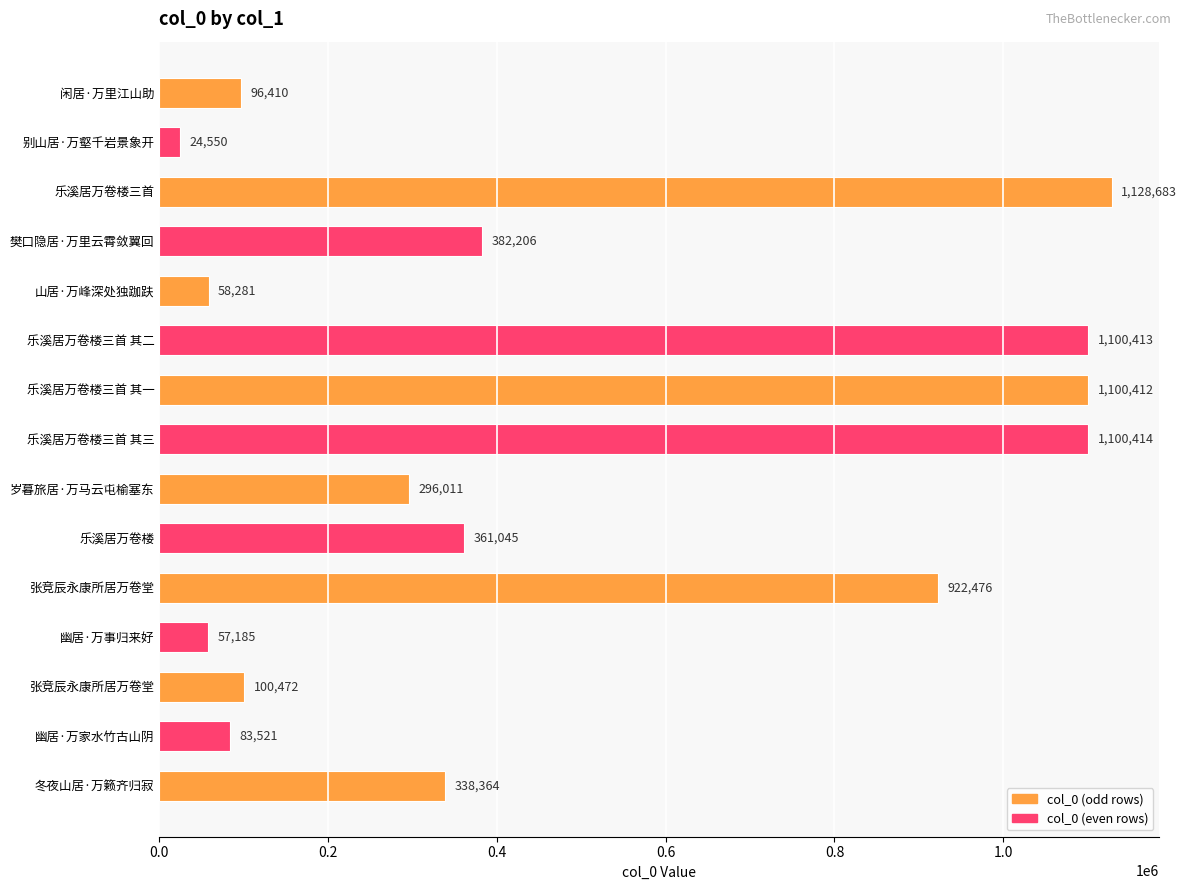

How many distinct data groups are displayed?

1